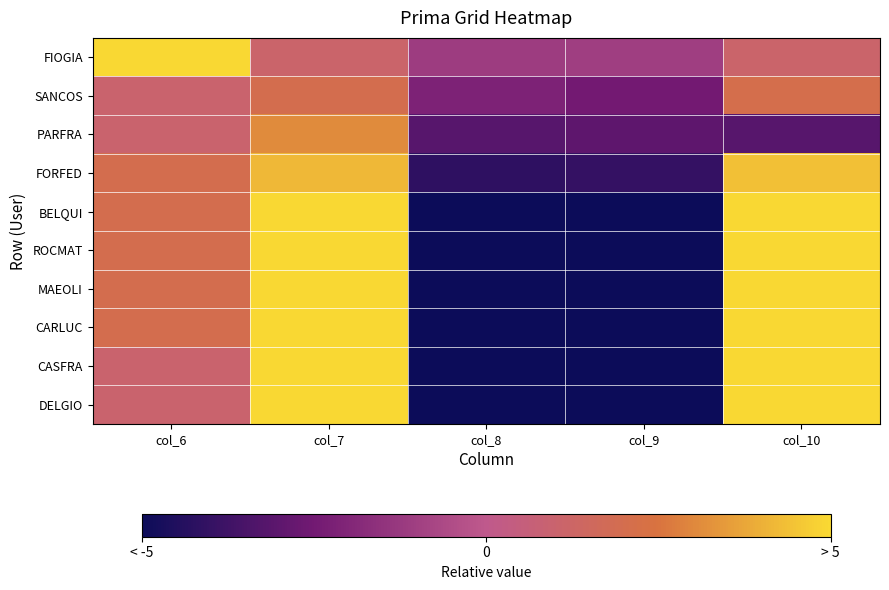

Between col_7 and col_8, which series saw the biggest shift?

DELGIO